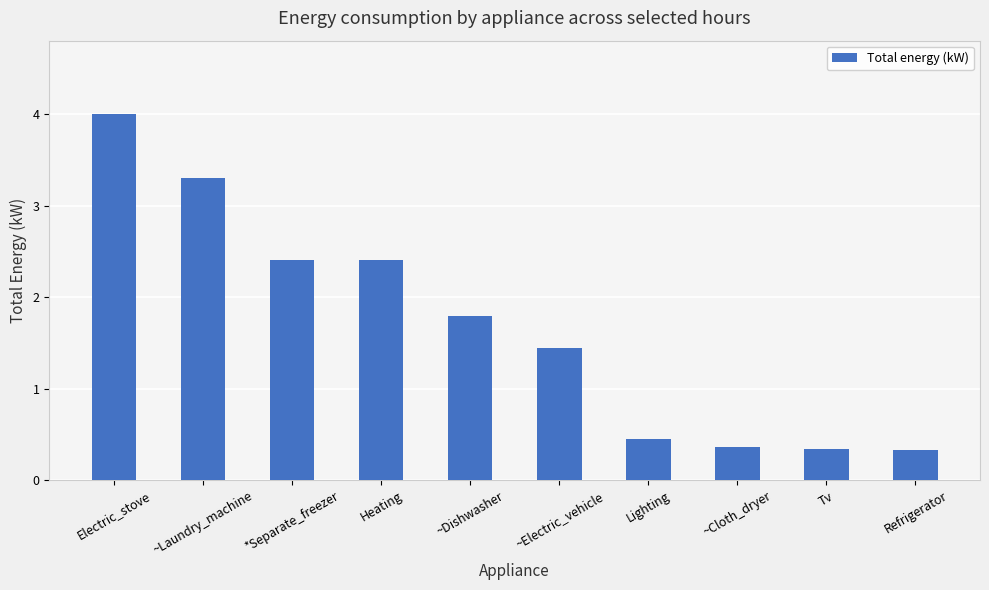

What is the change in value from ~Dishwasher to Tv?

-1.5